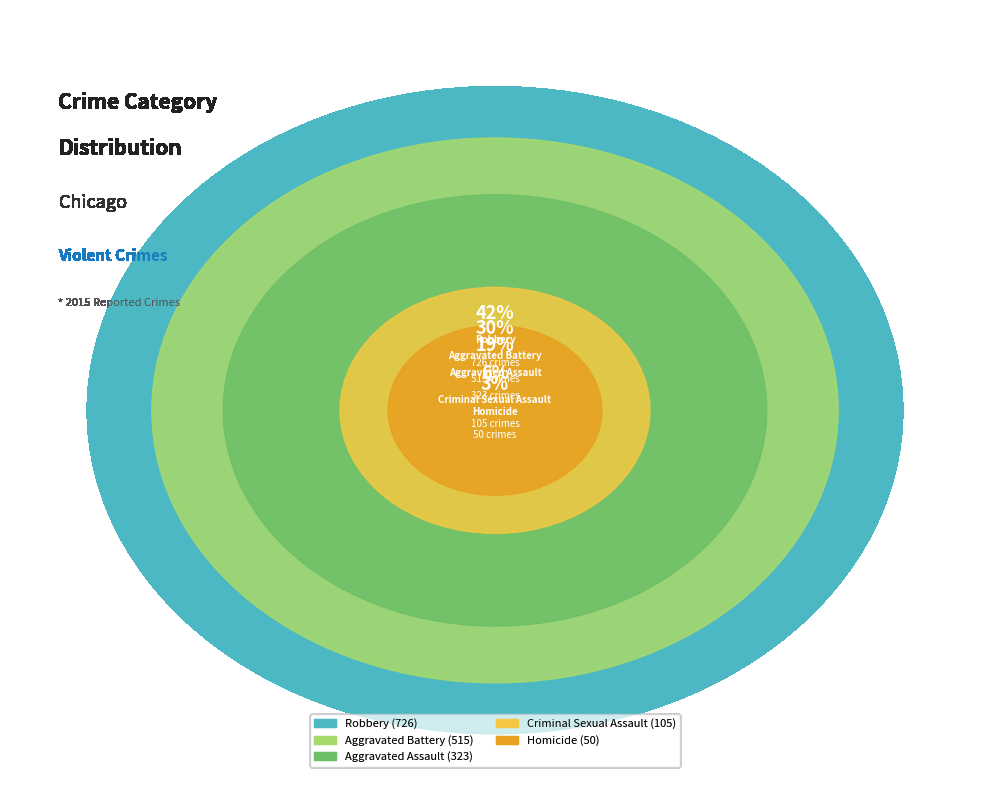

Which category has the smallest portion of the pie?

Homicide